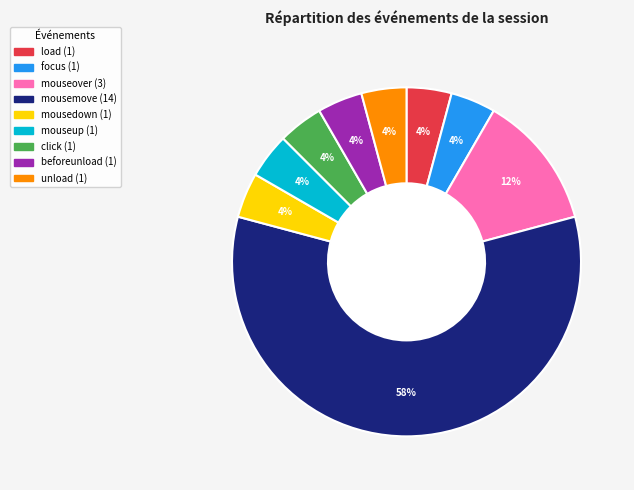

What is the majority slice?

mousemove